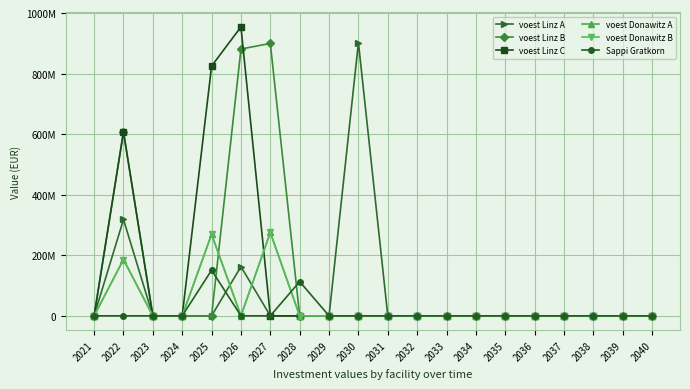

At 2039, list the series in order from largest to smallest.

voest Linz A, voest Linz B, voest Linz C, voest Donawitz A, voest Donawitz B, Sappi Gratkorn